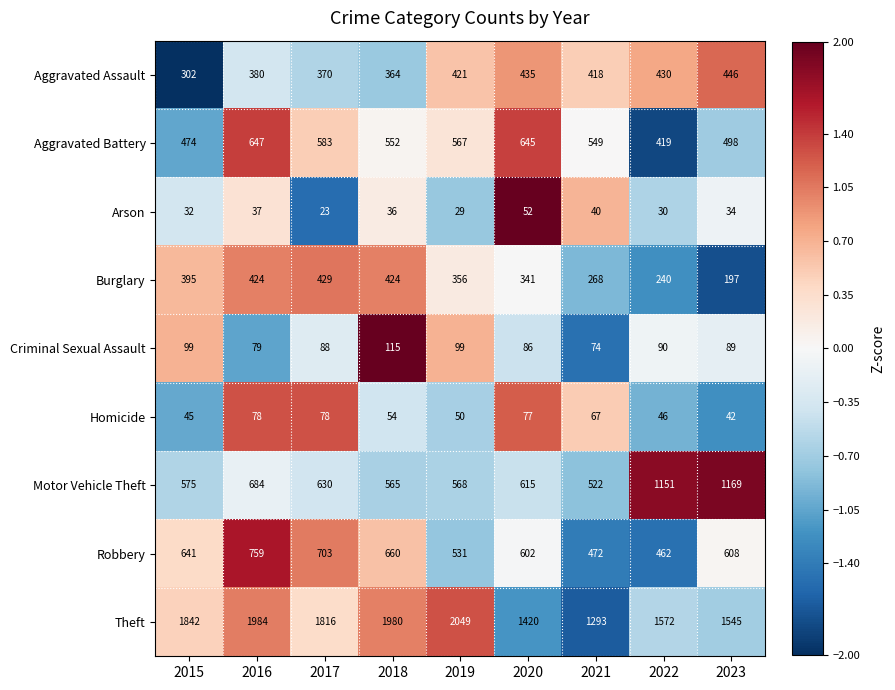

Which category has the highest value in the Burglary series?

2017